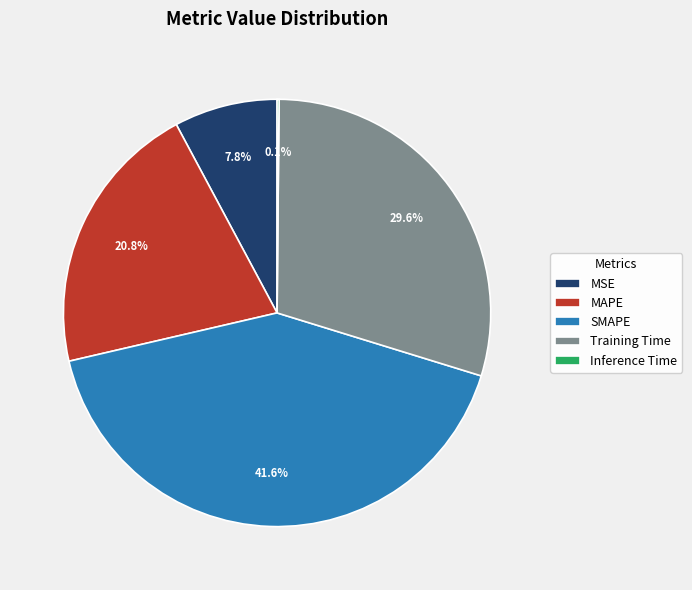

What is the largest slice in the pie chart?

SMAPE